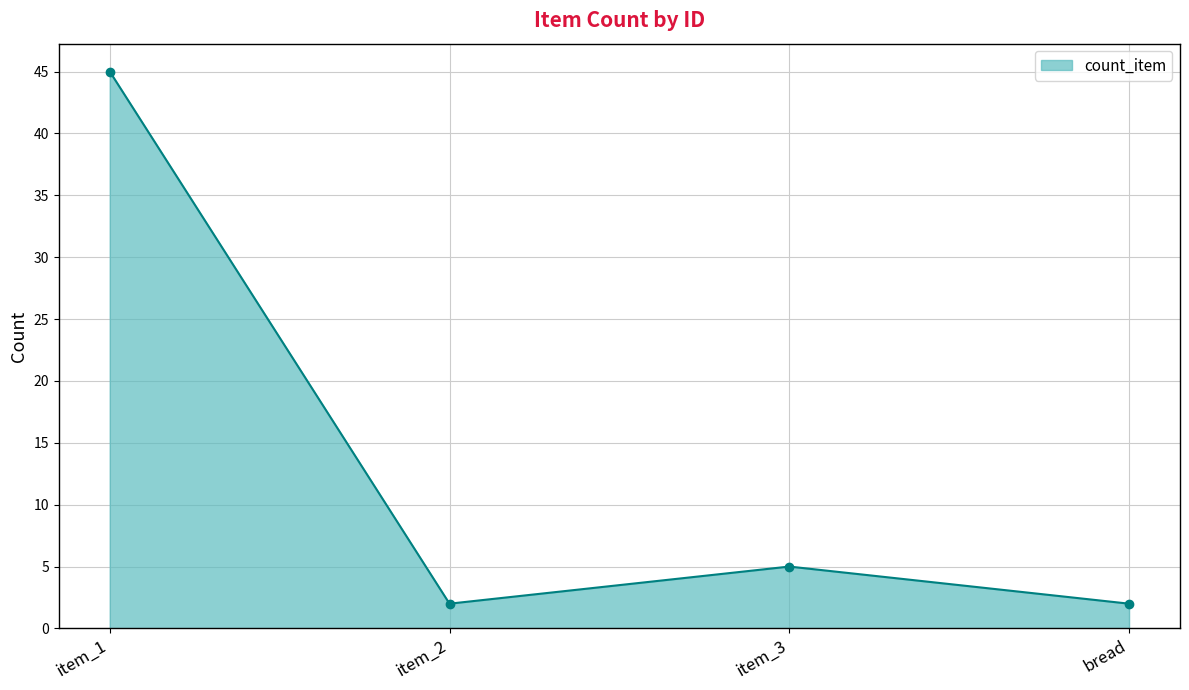

How many lines are shown in the chart?

1